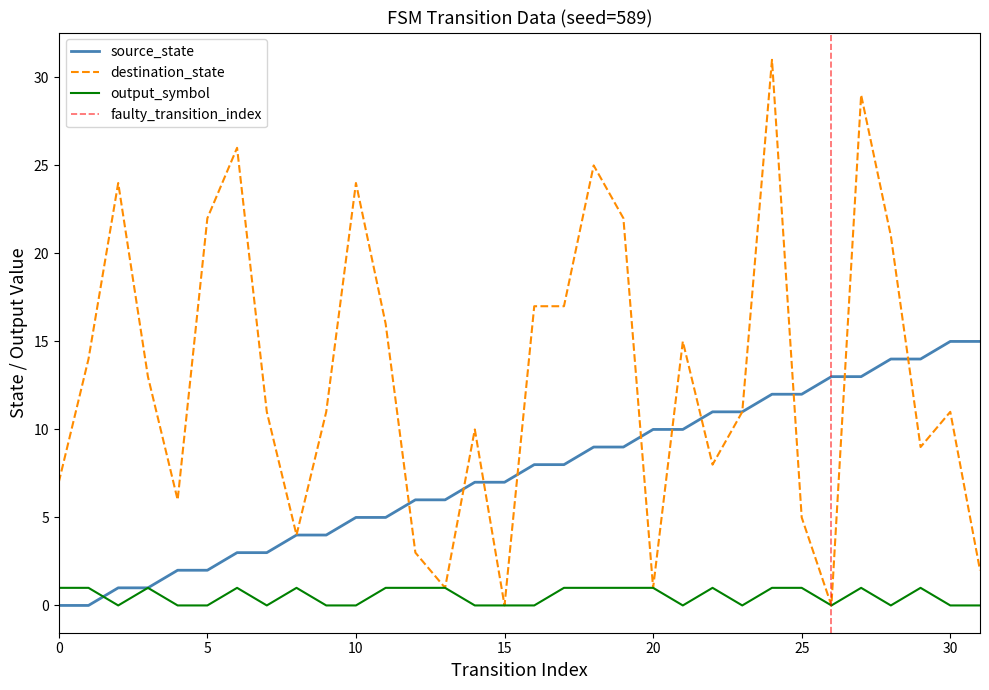

The value of output_symbol at 5 is 0. True or false?

False